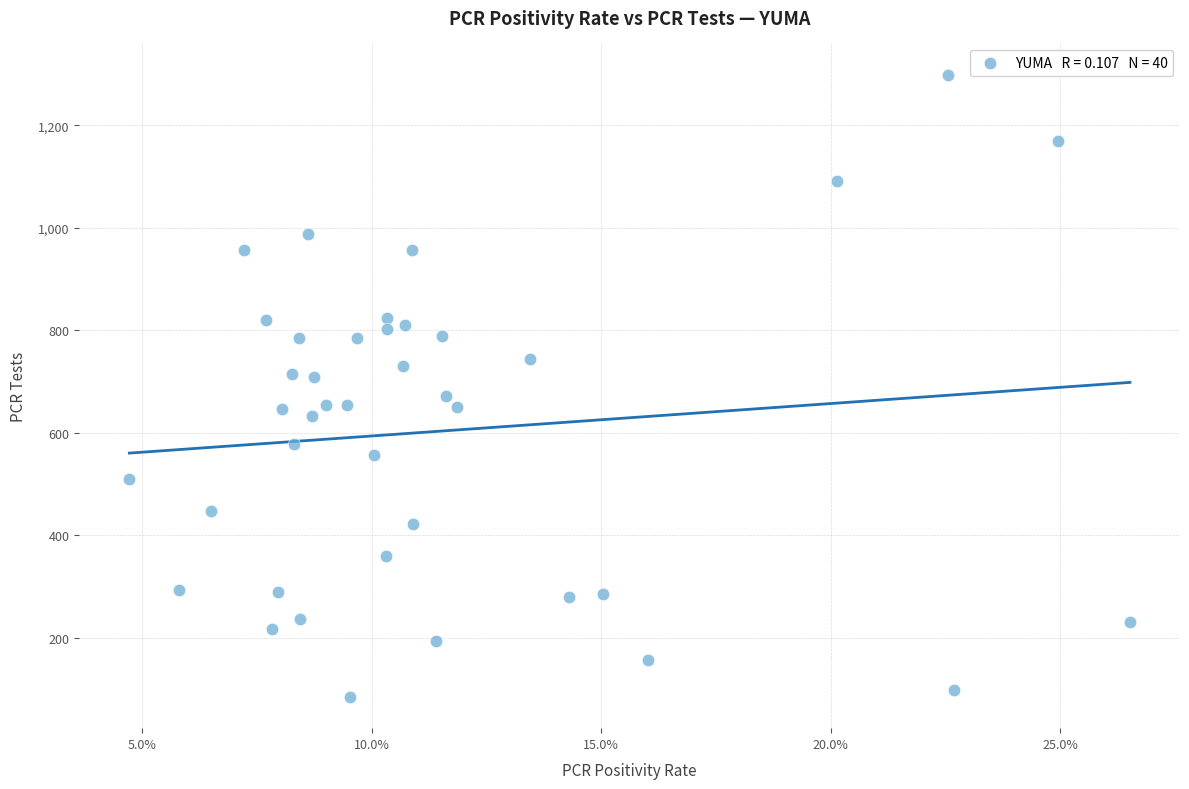

What is the range of Y values (max minus min)?

1215